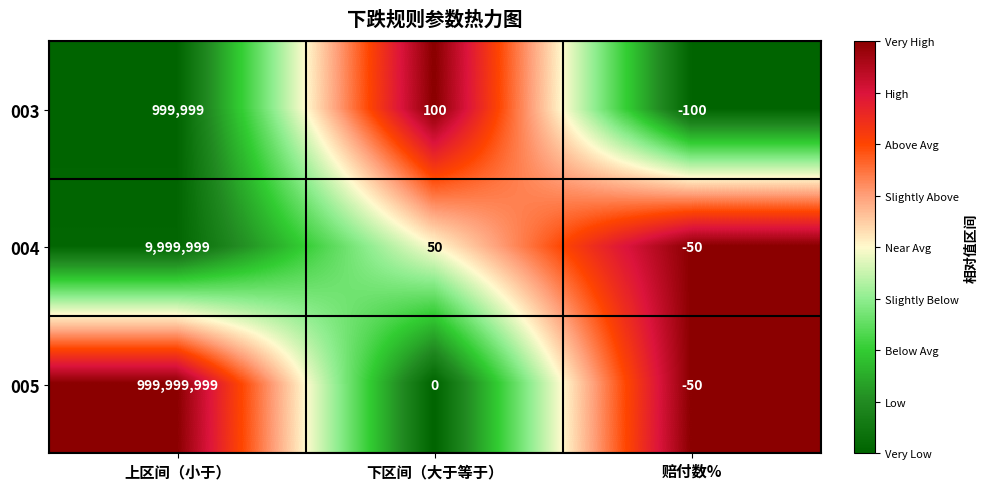

What is the sum of the 005 values at 赔付数% and 上区间（小于）?

999999949